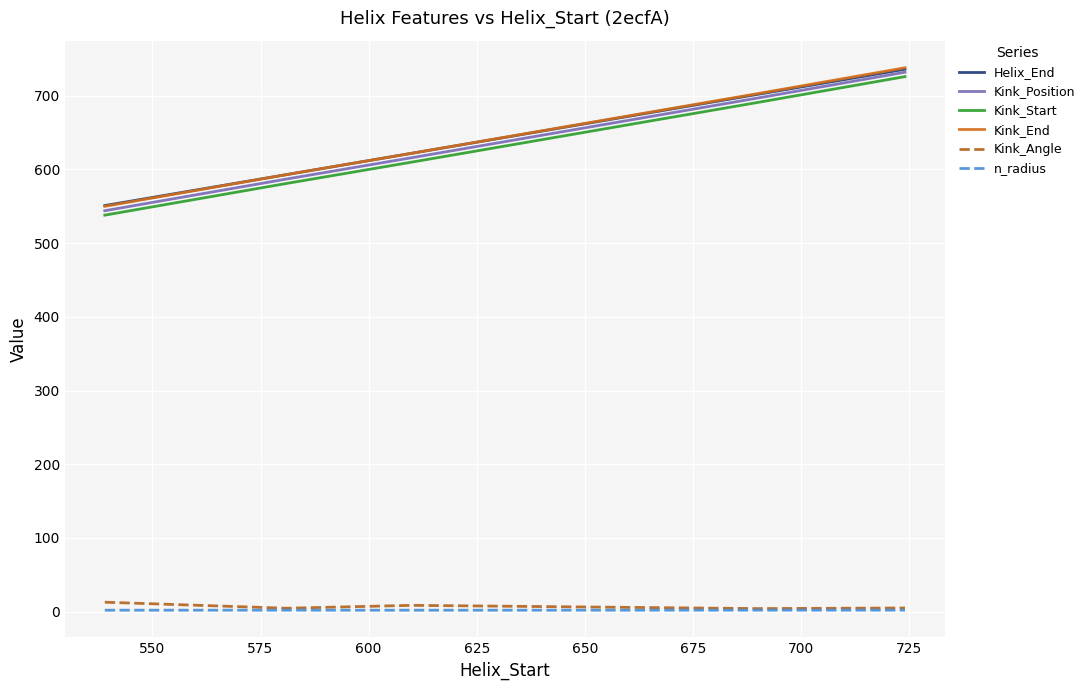

What are all the series names shown in the legend?

Helix_End, Kink_Position, Kink_Start, Kink_End, Kink_Angle, n_radius